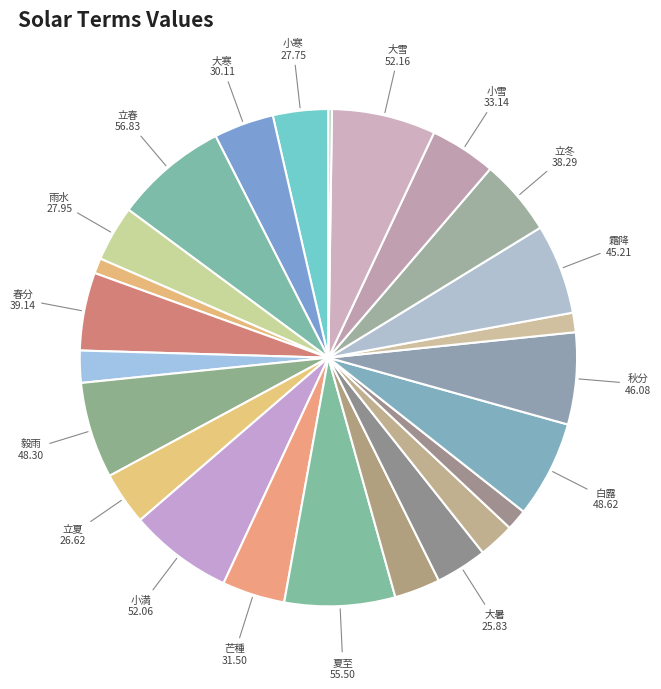

Is there a majority slice in this chart?

No